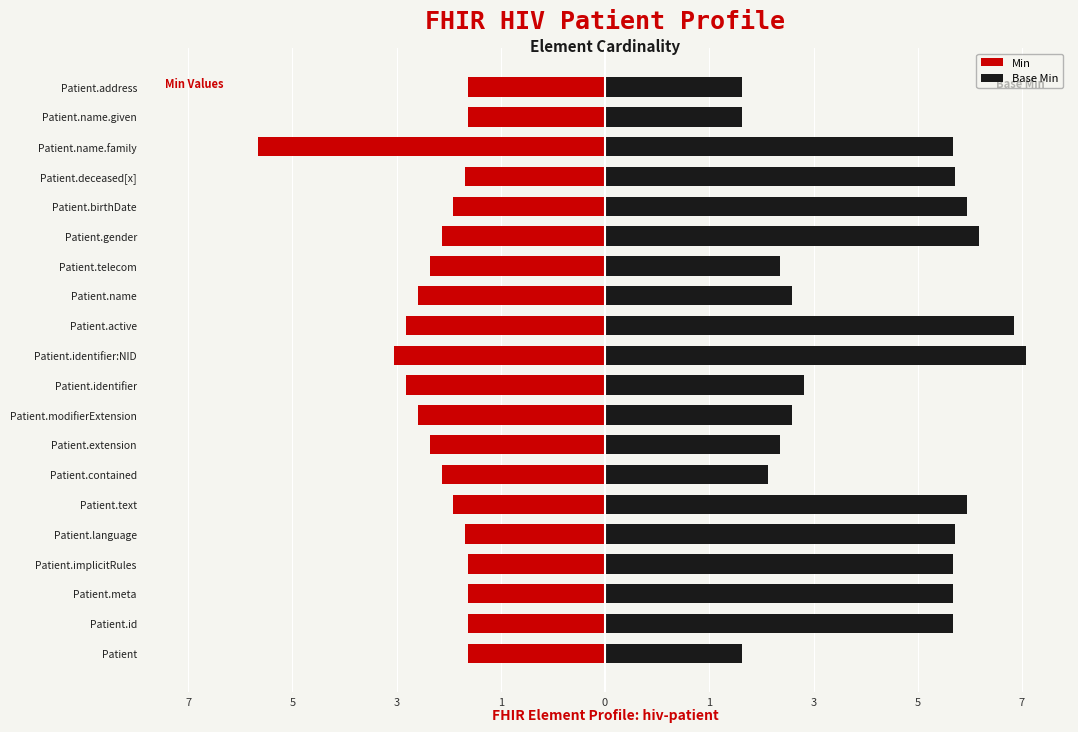

Is the value of Base Min at Patient.gender greater than the value of Min at Patient.name.family?

Yes